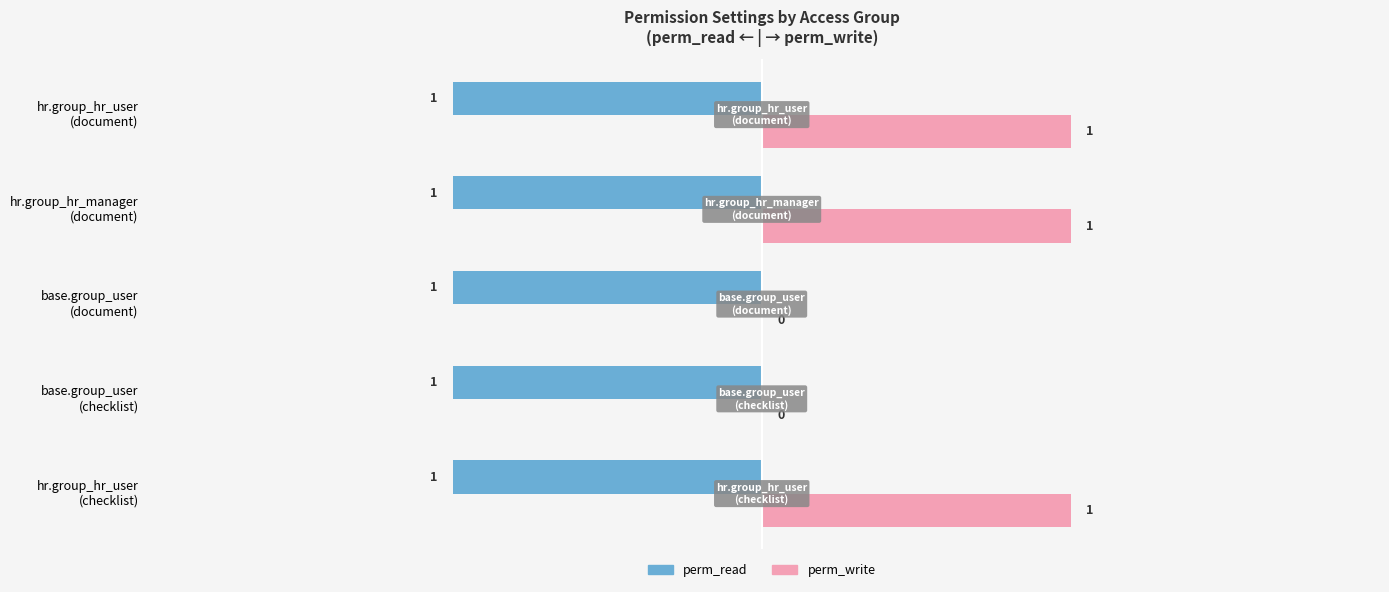

What is the sum of all perm_read values?

-5